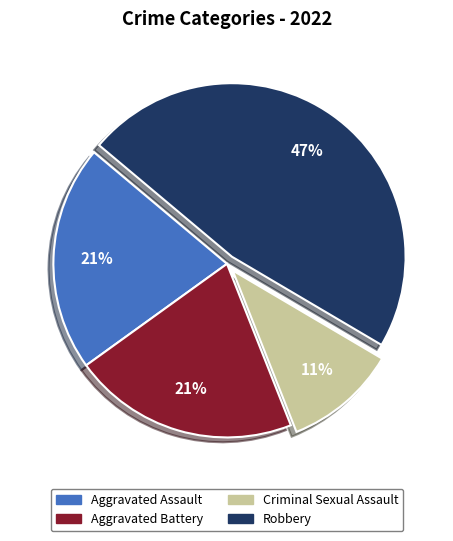

Which slice is the smallest?

Criminal Sexual Assault